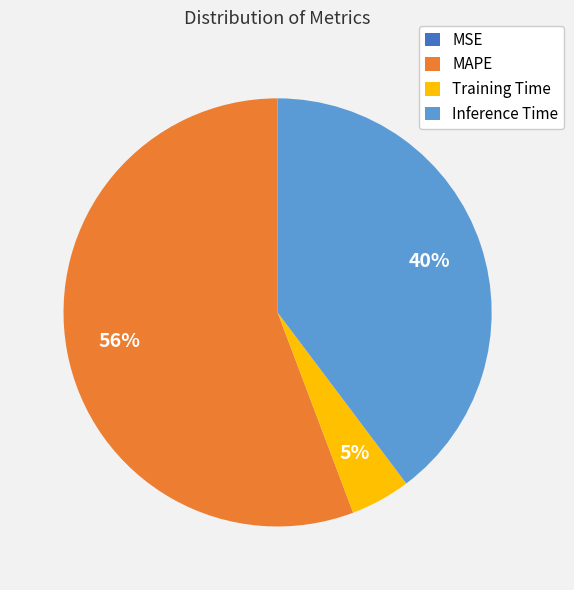

Does any single category account for the majority?

Yes